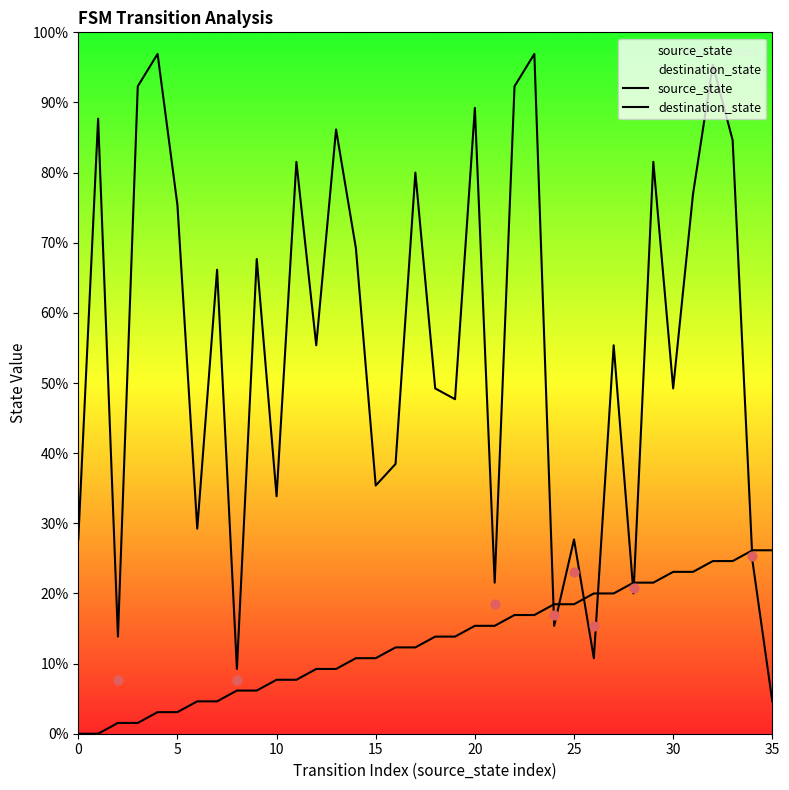

Which series contains the highest Y value?

destination_state